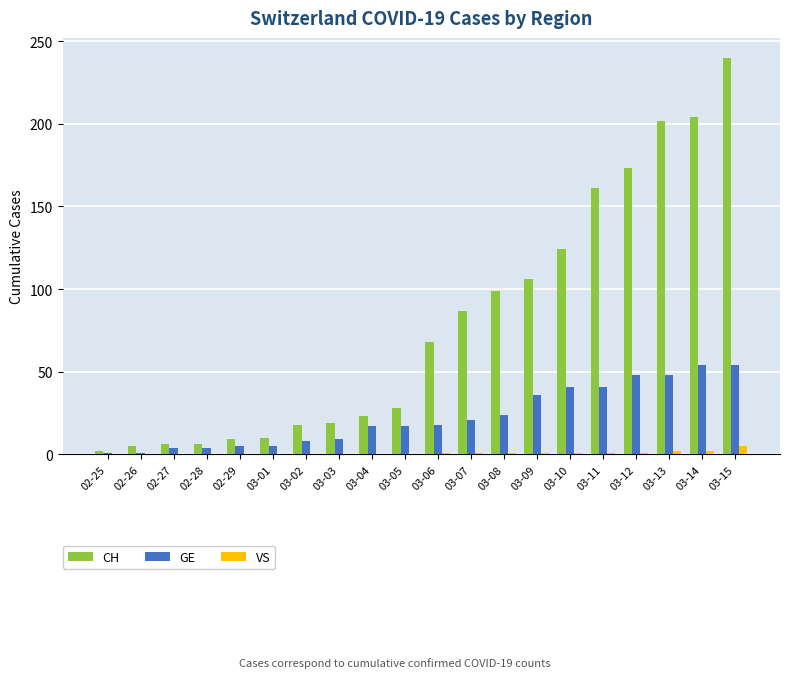

Which series changed the most between 03-02 and 03-14?

CH